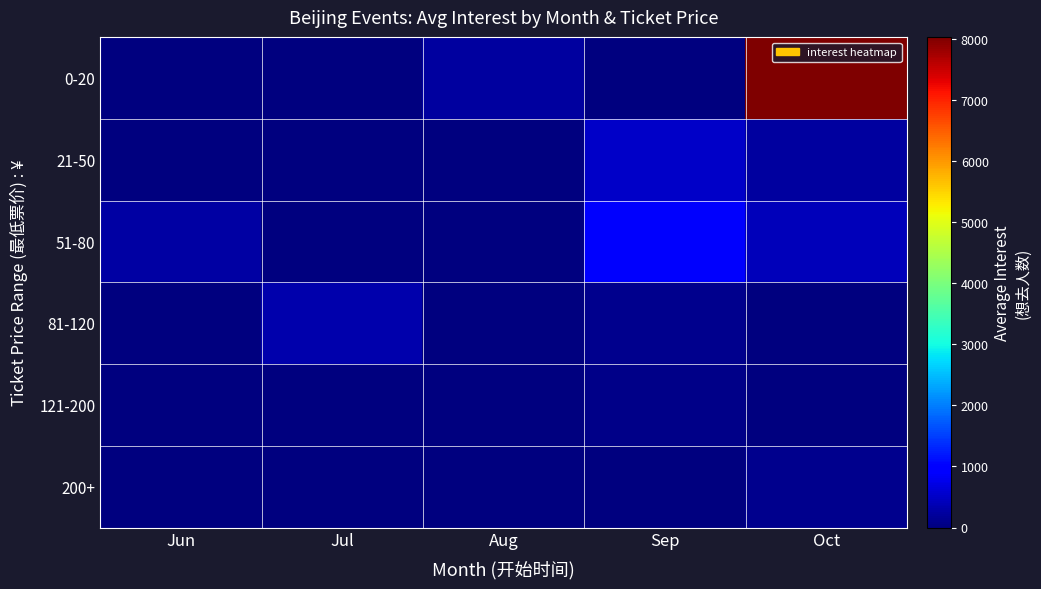

At how many categories does at least one series exceed 5857?

1